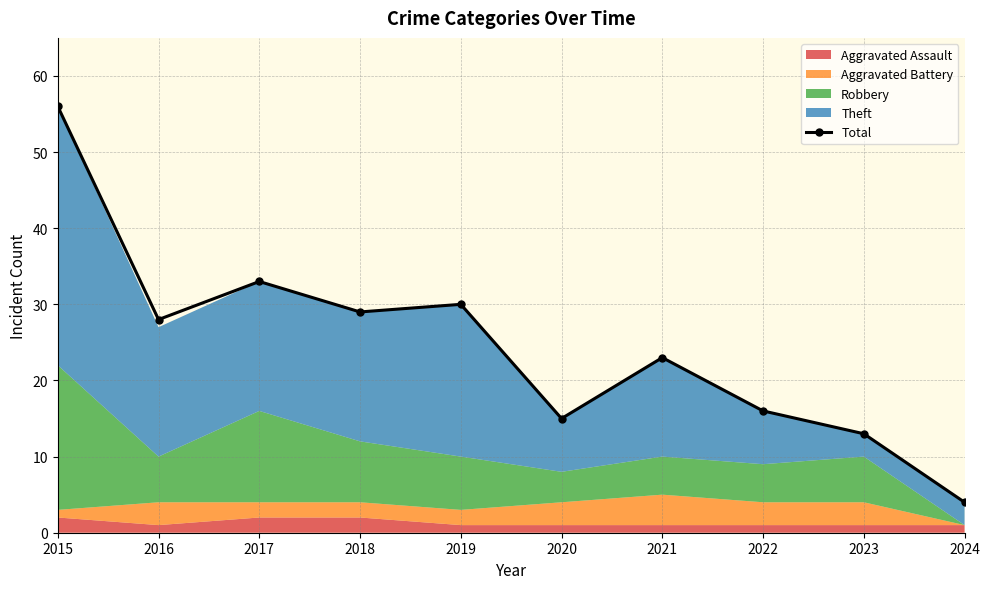

What is the maximum value shown in the chart?

56